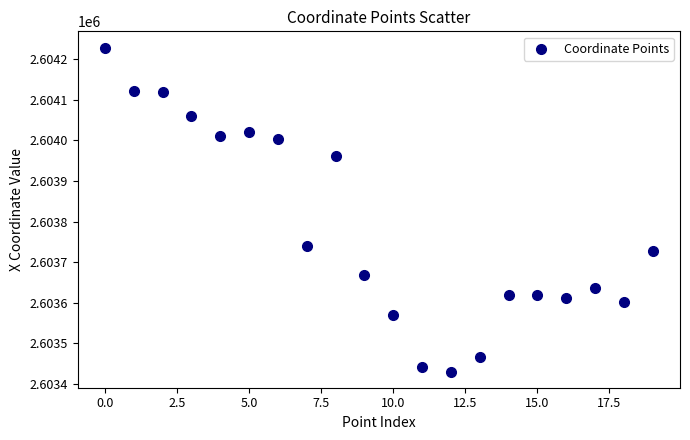

What is the range of Y values (max minus min)?

797.7